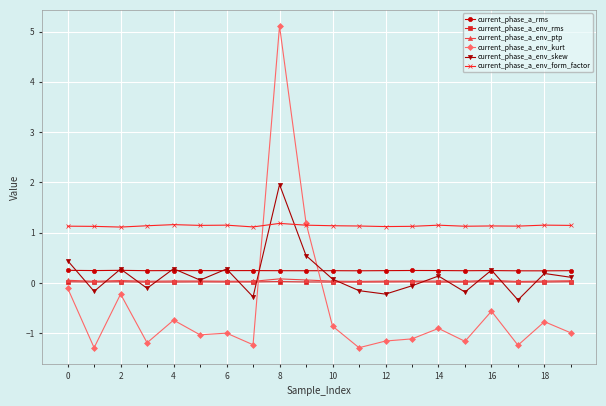

Which series has the widest spread of values?

current_phase_a_env_kurt